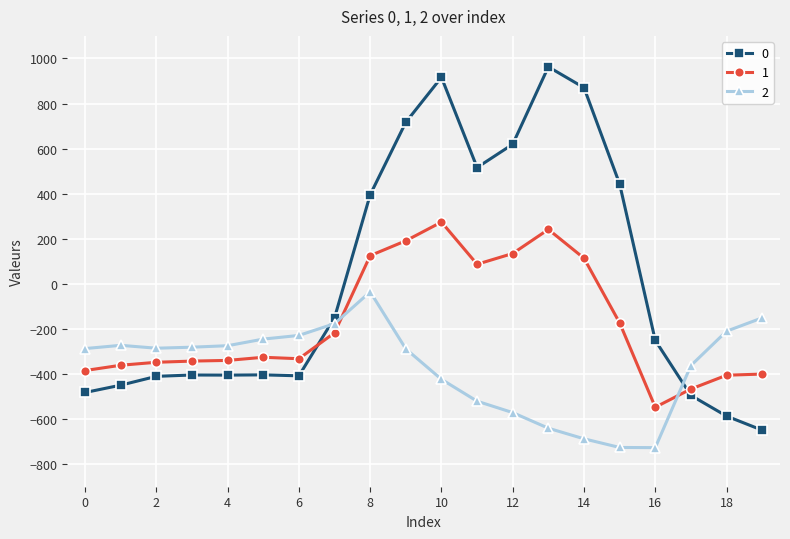

True or false: 2 and 0 intersect in this chart.

True